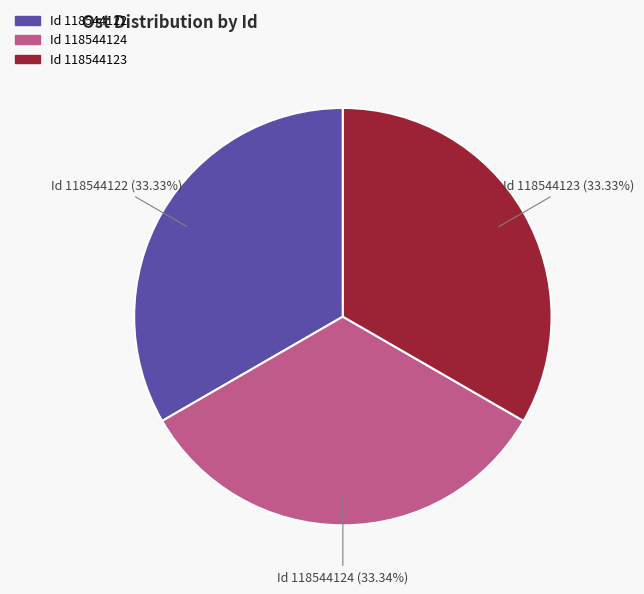

How many segments does this pie chart have?

3